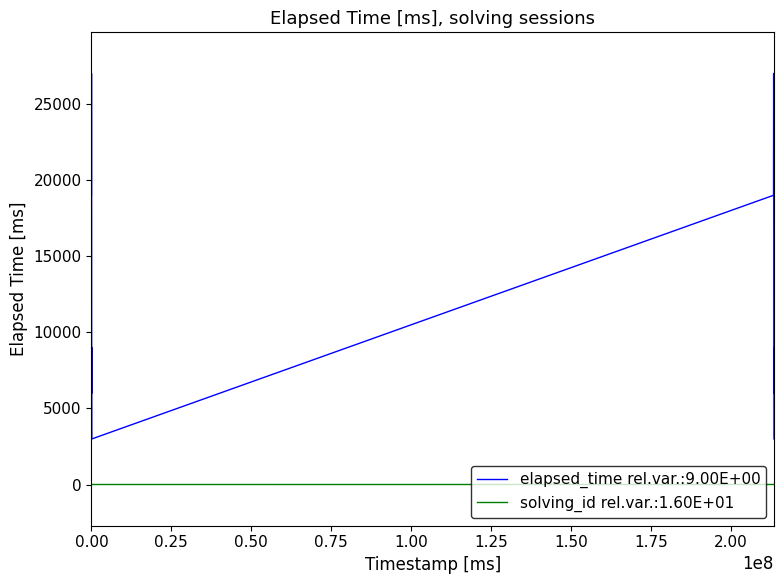

List the series in order of their overall mean, lowest first.

solving_id rel.var.:1.60E+01, elapsed_time rel.var.:9.00E+00